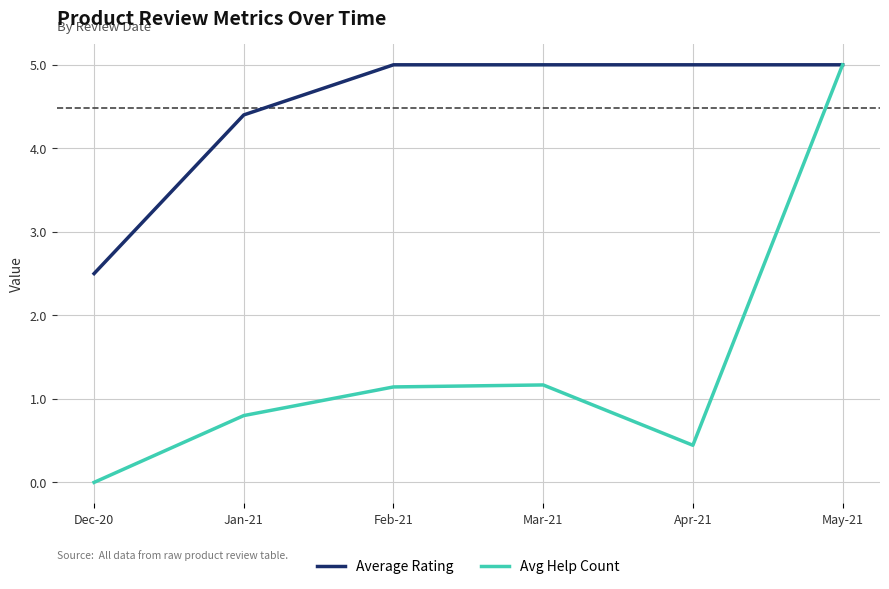

Reading left to right, extract all data points from this chart.

Average Rating: 2.5	4.4	5.0	5.0	5.0	5.0
Avg Help Count: 0.0	0.8	1.1	1.2	0.4	5.0